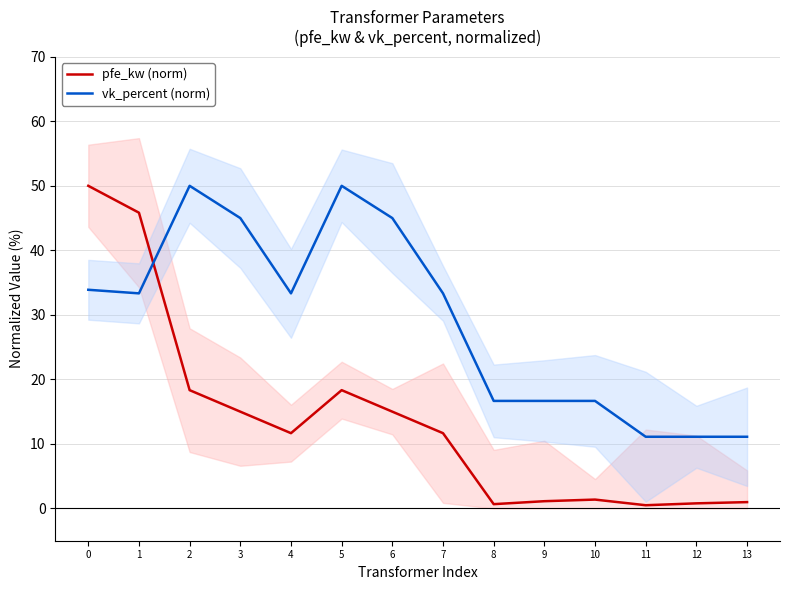

Which has a higher value, 12 or 5?

5